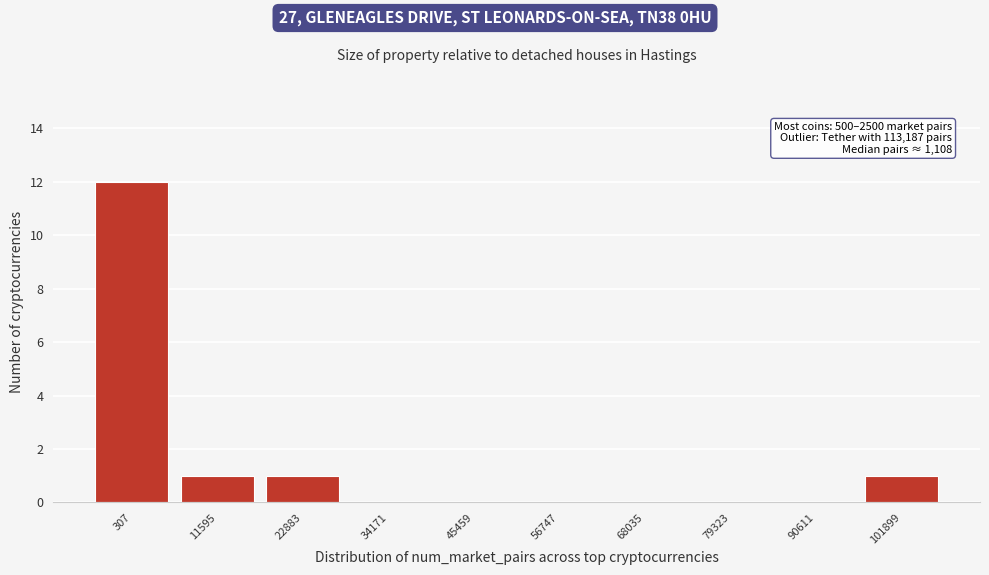

Reading left to right, extract all data points from this chart.

307=12	11595=1	22883=1	34171=0	45459=0	56747=0	68035=0	79323=0	90611=0	101899=1